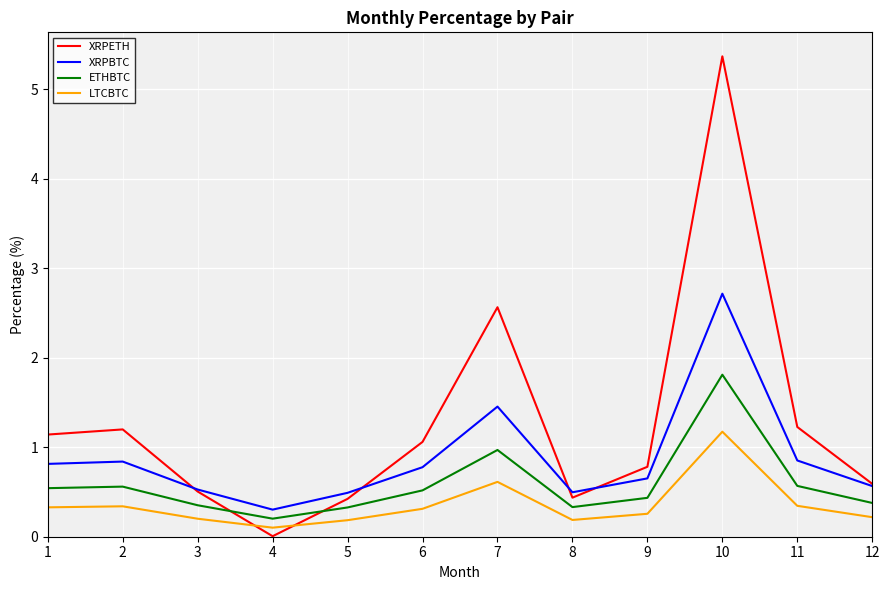

At which label does ETHBTC reach its peak?

10